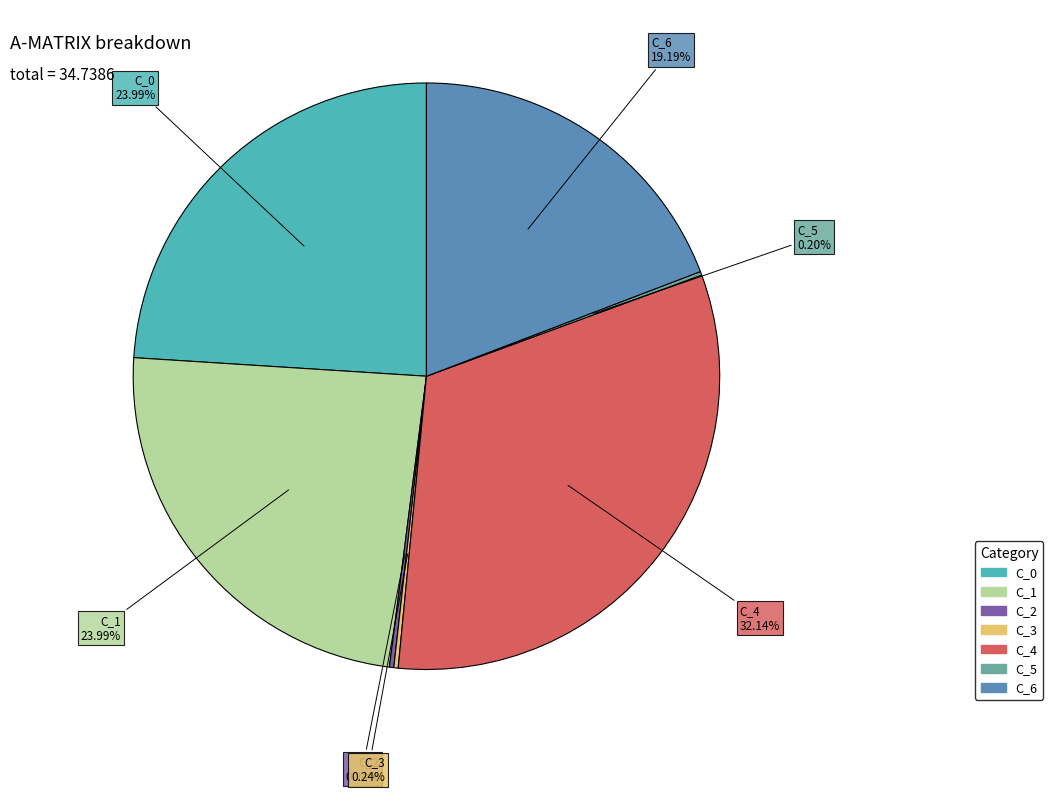

Which category has the biggest portion of the pie?

C_4